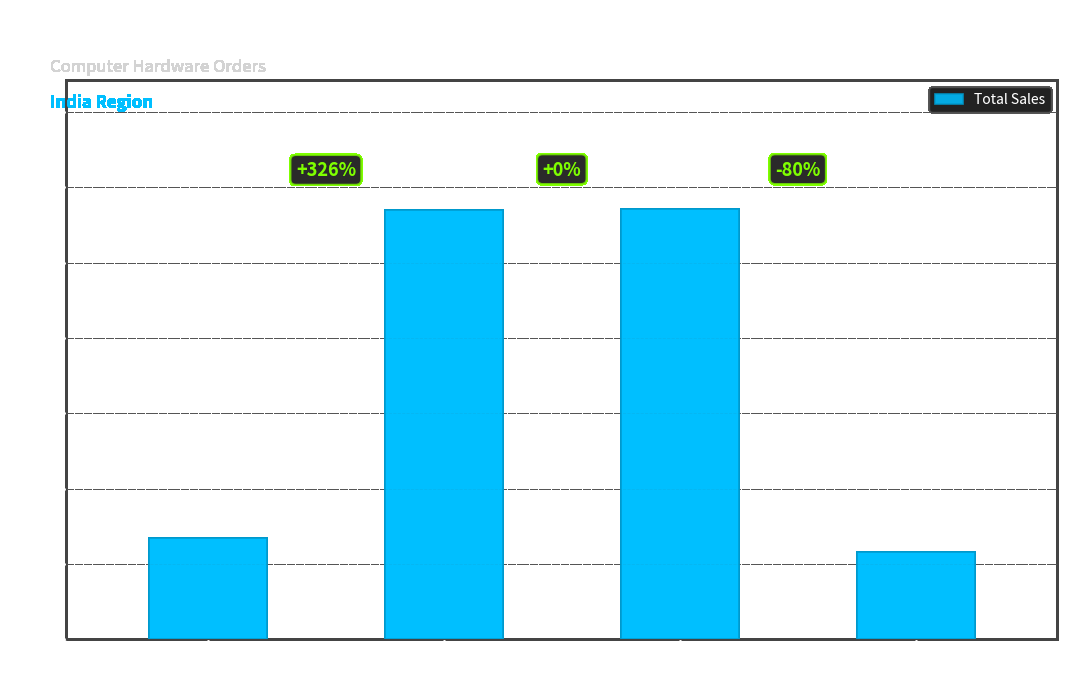

Are the bars horizontal?

No